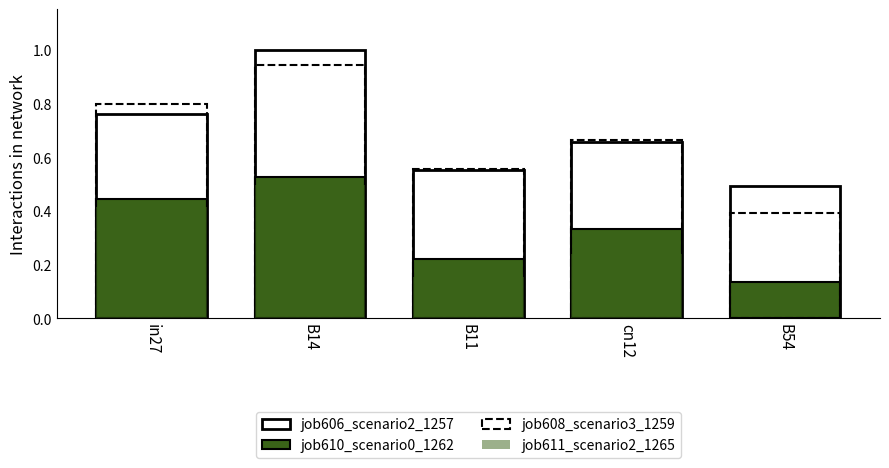

Reading left to right, what are all the values shown in this chart?

job606_scenario2_1257: 0.8	1.0	0.6	0.7	0.5
job610_scenario0_1262: 0.4	0.5	0.2	0.3	0.1
job608_scenario3_1259: 0.8	0.9	0.6	0.7	0.4
job611_scenario2_1265: 0.4	0.5	0.2	0.2	0.0